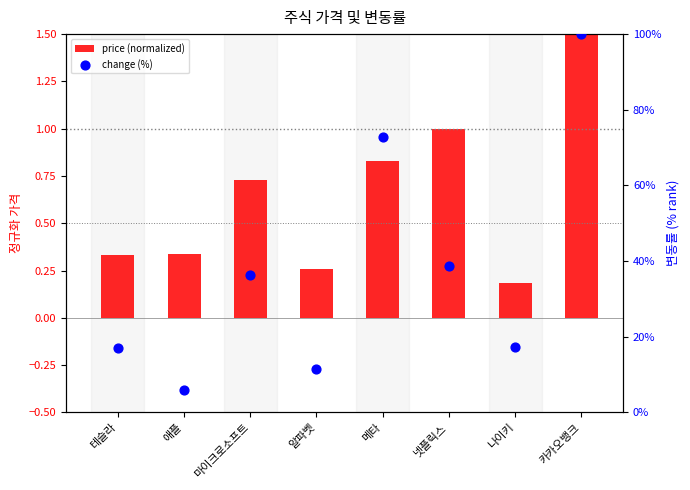

Which series contains the lowest Y value?

price (normalized)